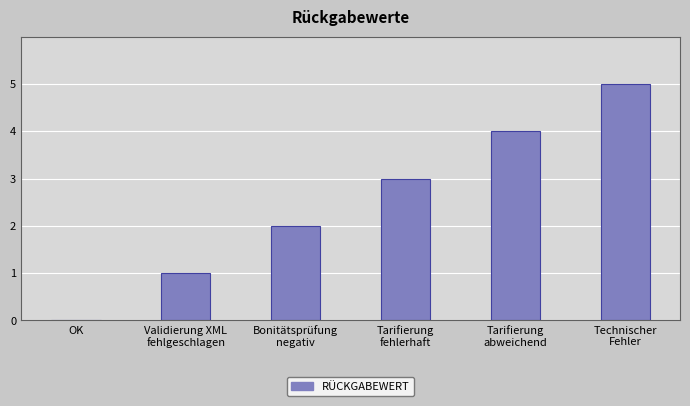

The chart shows a value of 1 at Bonitätsprüfung
negativ. True or false?

False